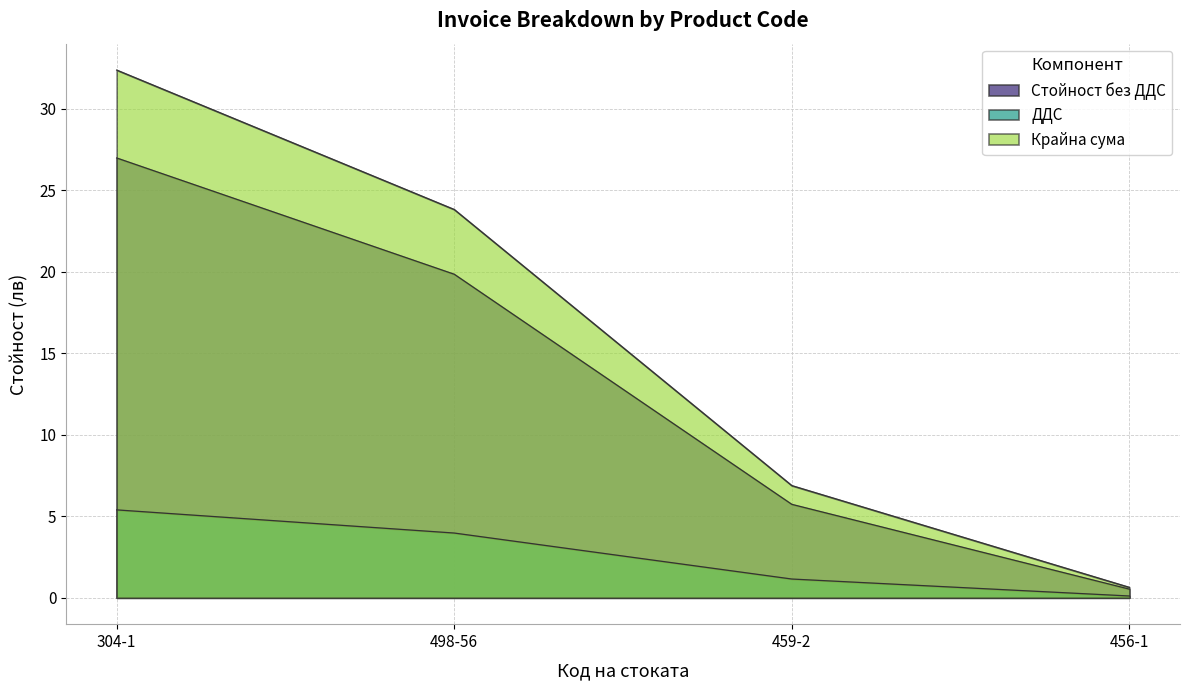

Is the value of Крайна сума at 498-56 greater than the value of ДДС at 304-1?

Yes